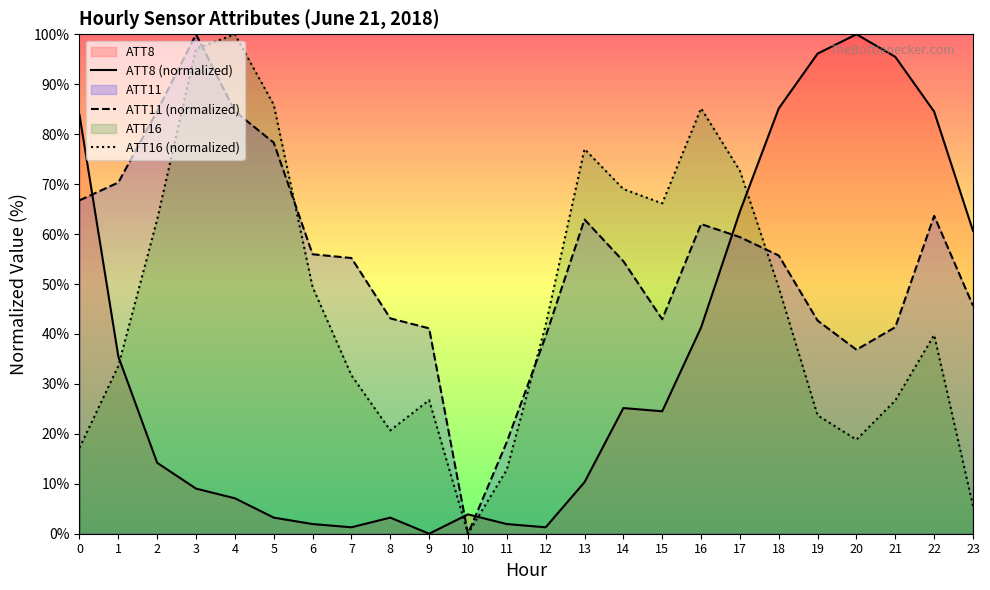

What is the approximate value of ATT11 (normalized) at 21?

41.4